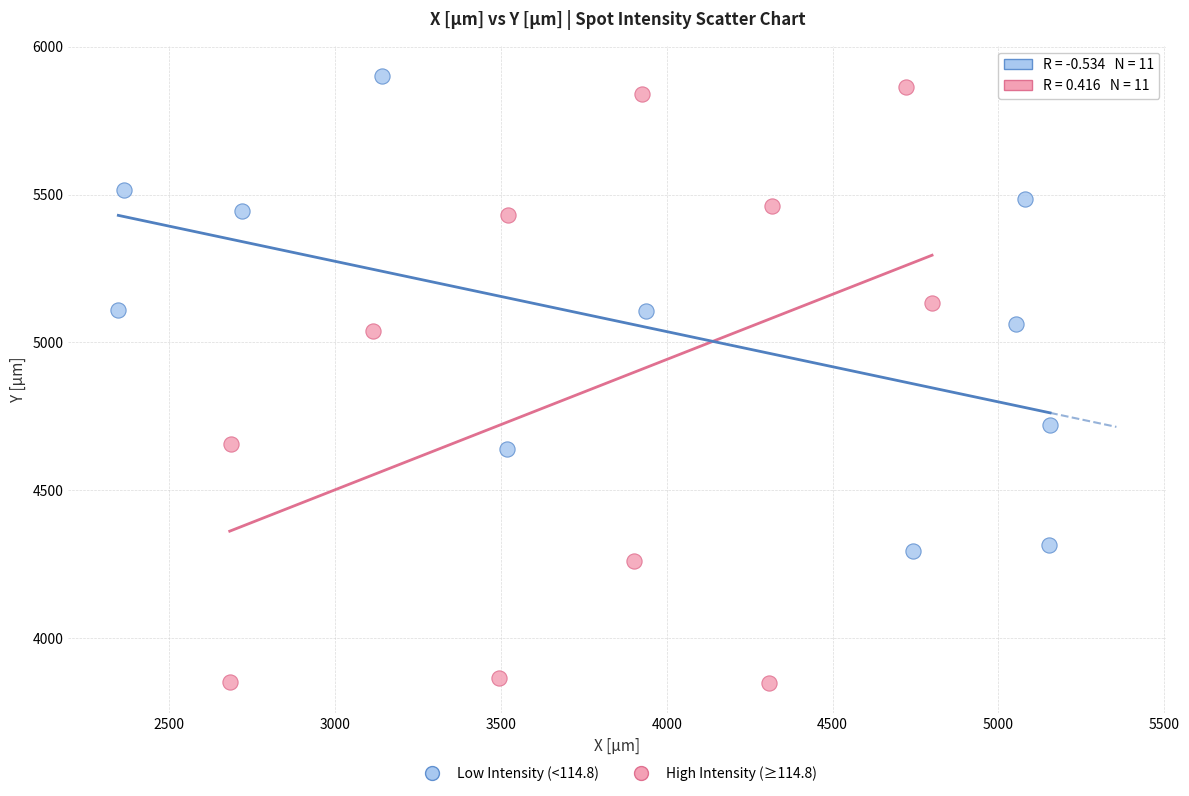

Which series has the widest spread of Y values?

High Intensity (≥114.8)